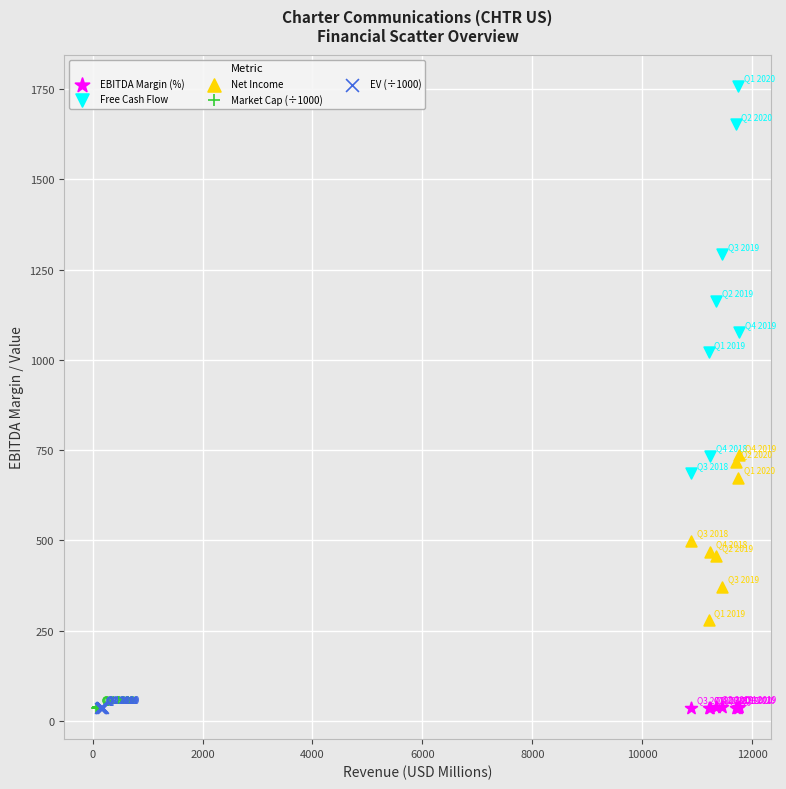

Which series contains the highest Y value?

Free Cash Flow